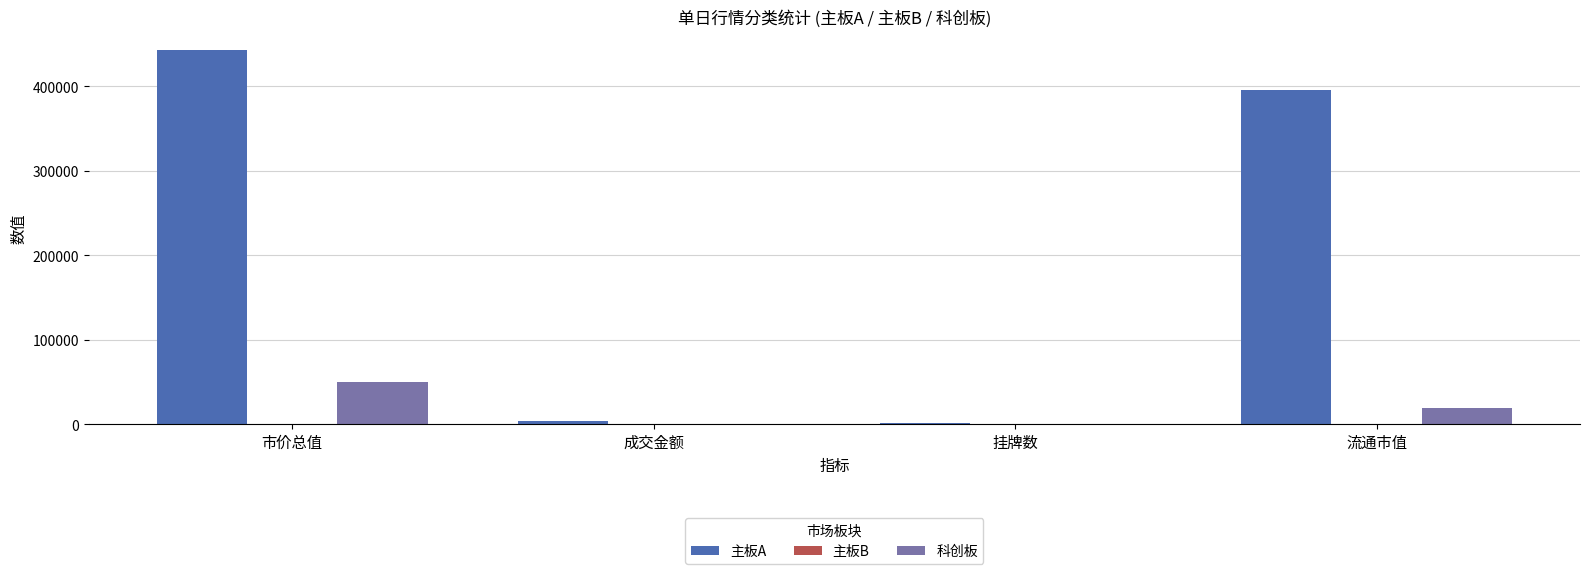

How many values in the 科创板 series exceed 19823?

2